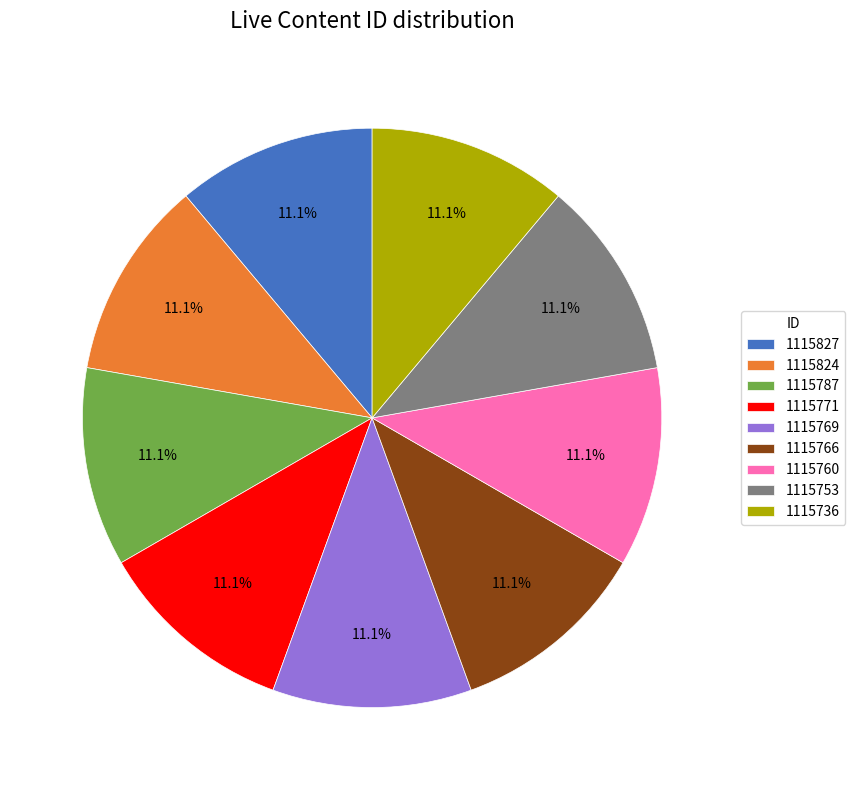

What percentage is the 1115753 slice, to the nearest percent?

11%